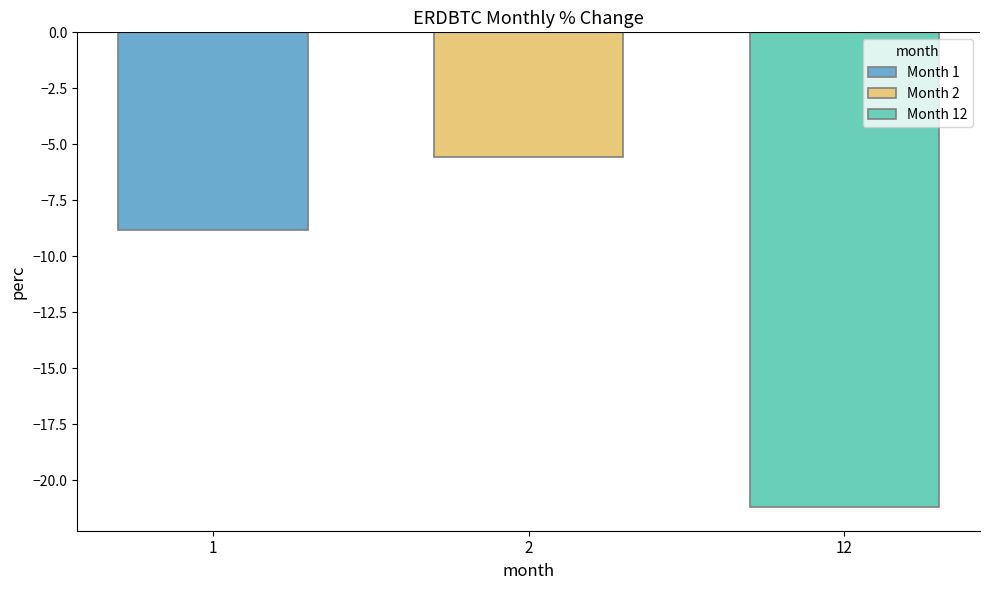

The Month 12 series shows -21.2 at 2. True or false?

True